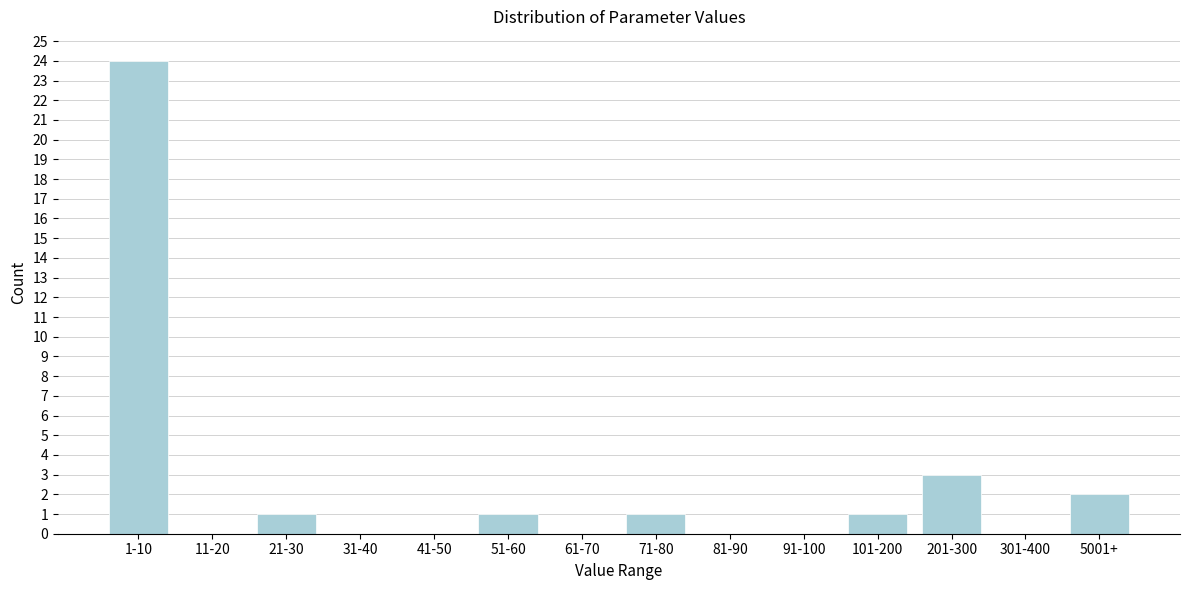

Reading left to right, list all the values displayed in this chart.

1-10=24	11-20=0	21-30=1	31-40=0	41-50=0	51-60=1	61-70=0	71-80=1	81-90=0	91-100=0	101-200=1	201-300=3	301-400=0	5001+=2